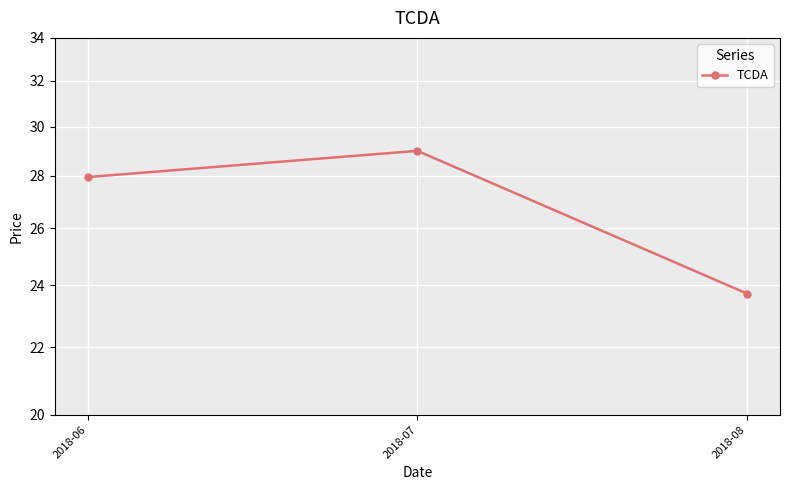

List the labels in order of value, largest first.

2018-07, 2018-06, 2018-08